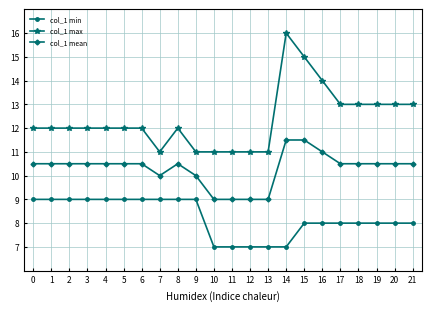

What is the smallest value displayed?

7.0